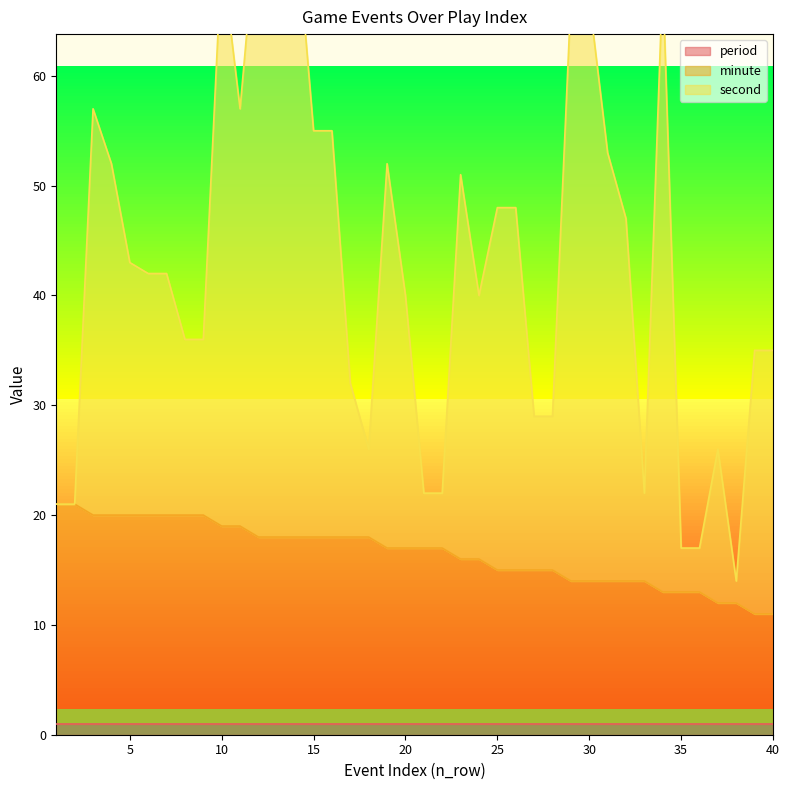

What is the maximum value shown in the chart?

76